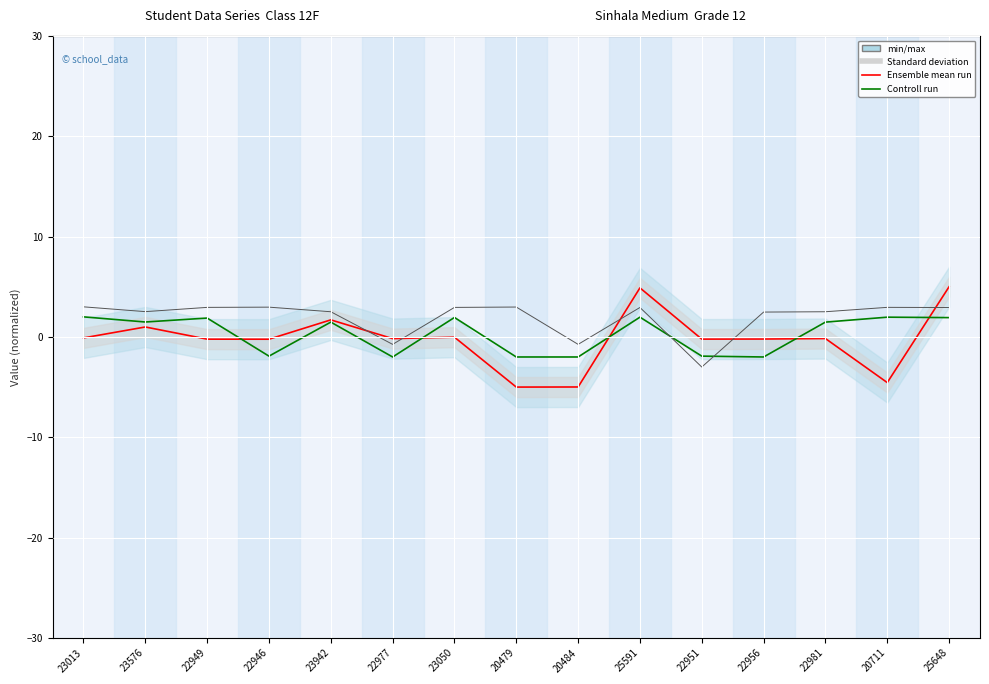

Reading right to left, list all the values displayed in this chart.

Ensemble mean run: 25648=5.0	20711=-4.6	22981=-0.2	22956=-0.2	22951=-0.2	25591=4.9	20484=-5.0	20479=-5.0	23050=-0.0	22977=-0.2	23942=1.7	22946=-0.2	22949=-0.2	23576=1.0	23013=-0.1
Controll run: 25648=1.9	20711=2.0	22981=1.5	22956=-2.0	22951=-1.9	25591=2.0	20484=-2.0	20479=-2.0	23050=1.9	22977=-2.0	23942=1.5	22946=-1.9	22949=1.9	23576=1.5	23013=2.0
Standard deviation: 25648=2.9	20711=2.9	22981=2.5	22956=2.5	22951=-3.0	25591=2.9	20484=-0.7	20479=3.0	23050=2.9	22977=-0.7	23942=2.5	22946=3.0	22949=2.9	23576=2.5	23013=3.0